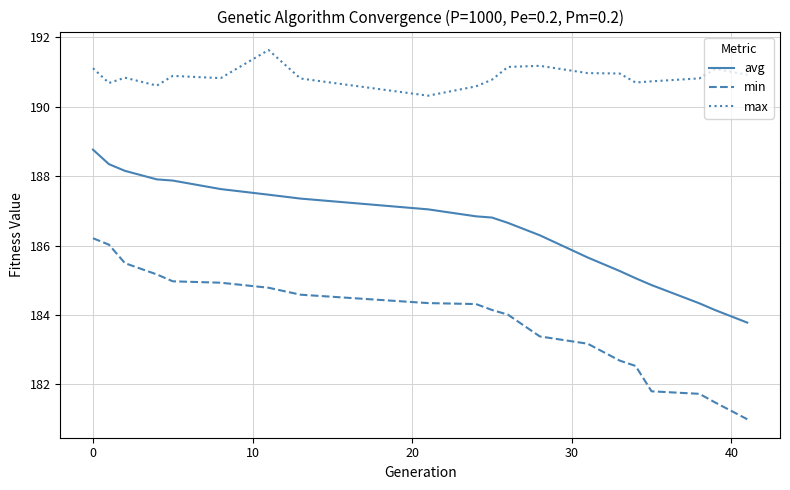

True or false: avg and max cross at least once.

False